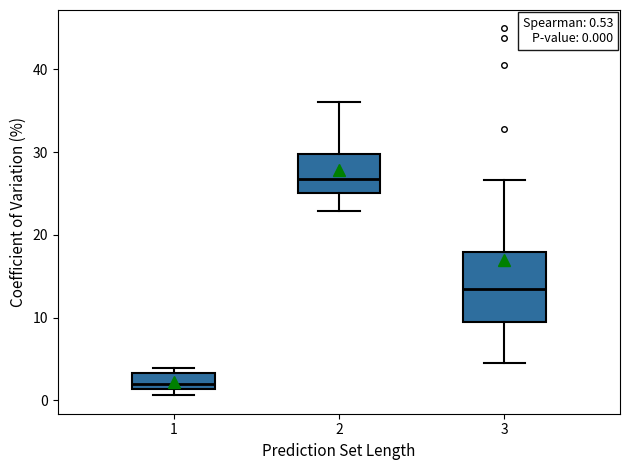

Which box is the tallest, from its lower edge to its upper edge?

3